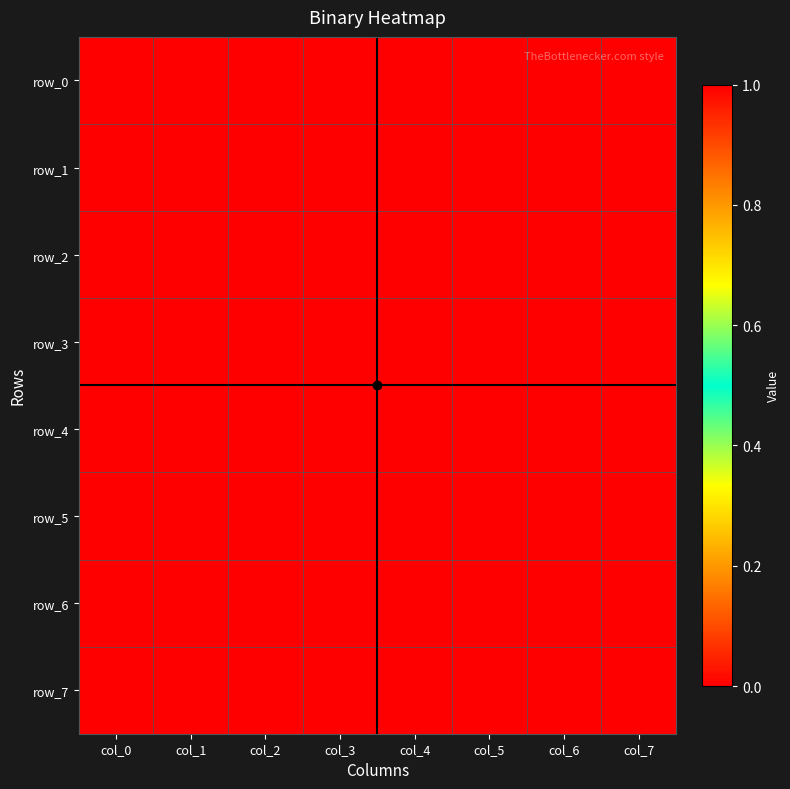

Between col_0 and col_2, which series saw the biggest shift?

row_1